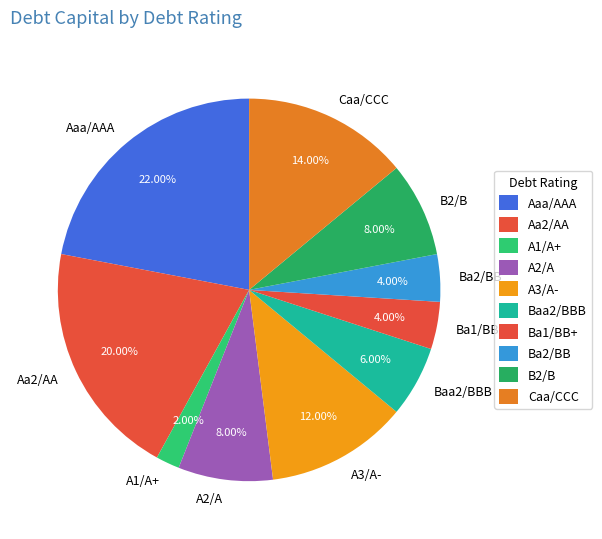

To the nearest percent, what is the difference between the Ba2/BB and A3/A- slice percentages?

8%